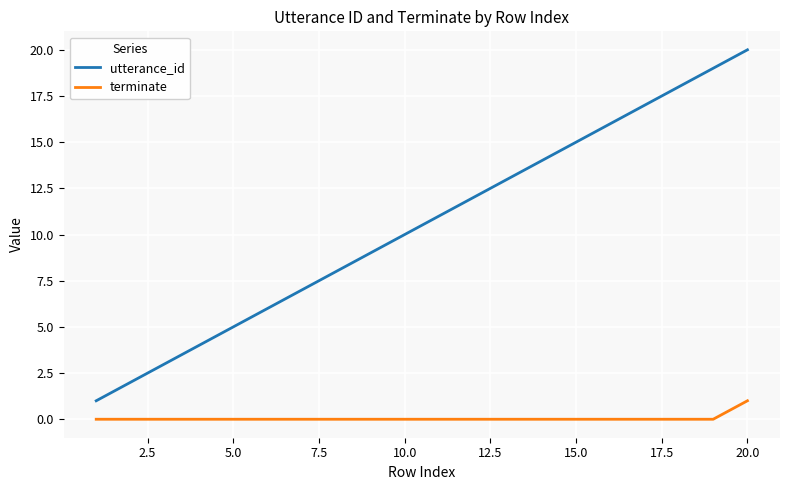

What are all the series names shown in the legend?

utterance_id, terminate